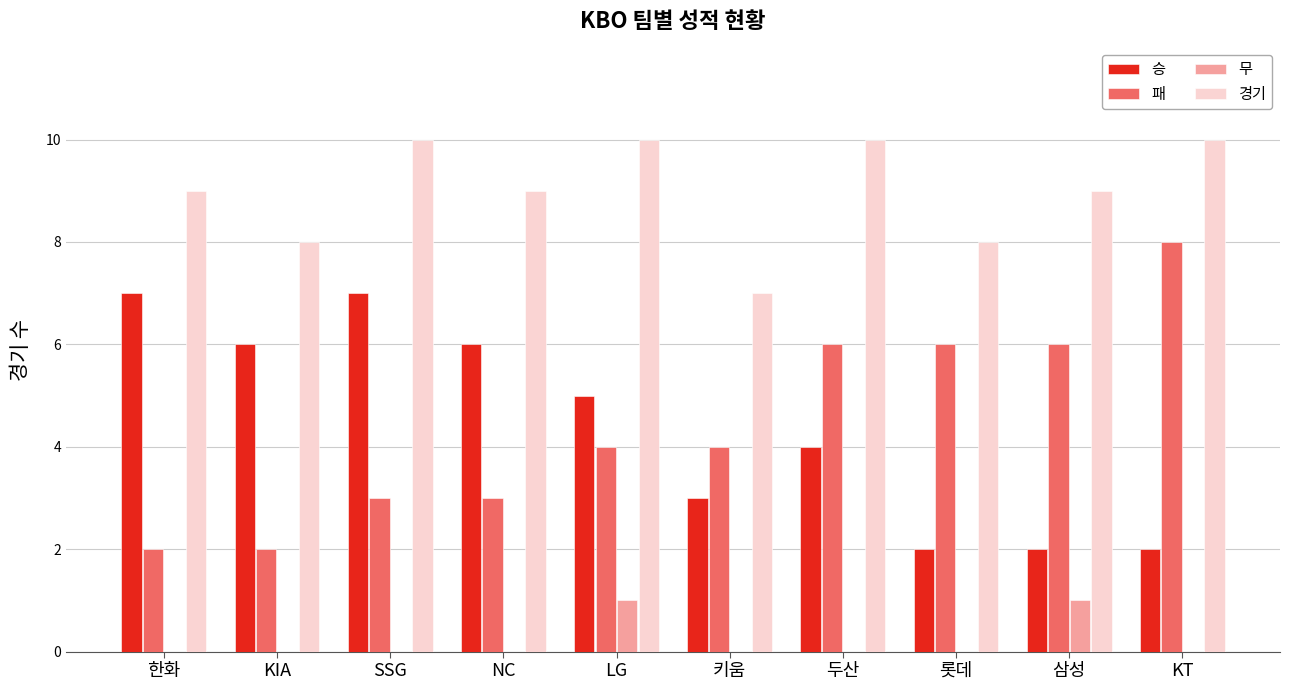

What is the sum of the 경기 values at 삼성 and SSG?

19